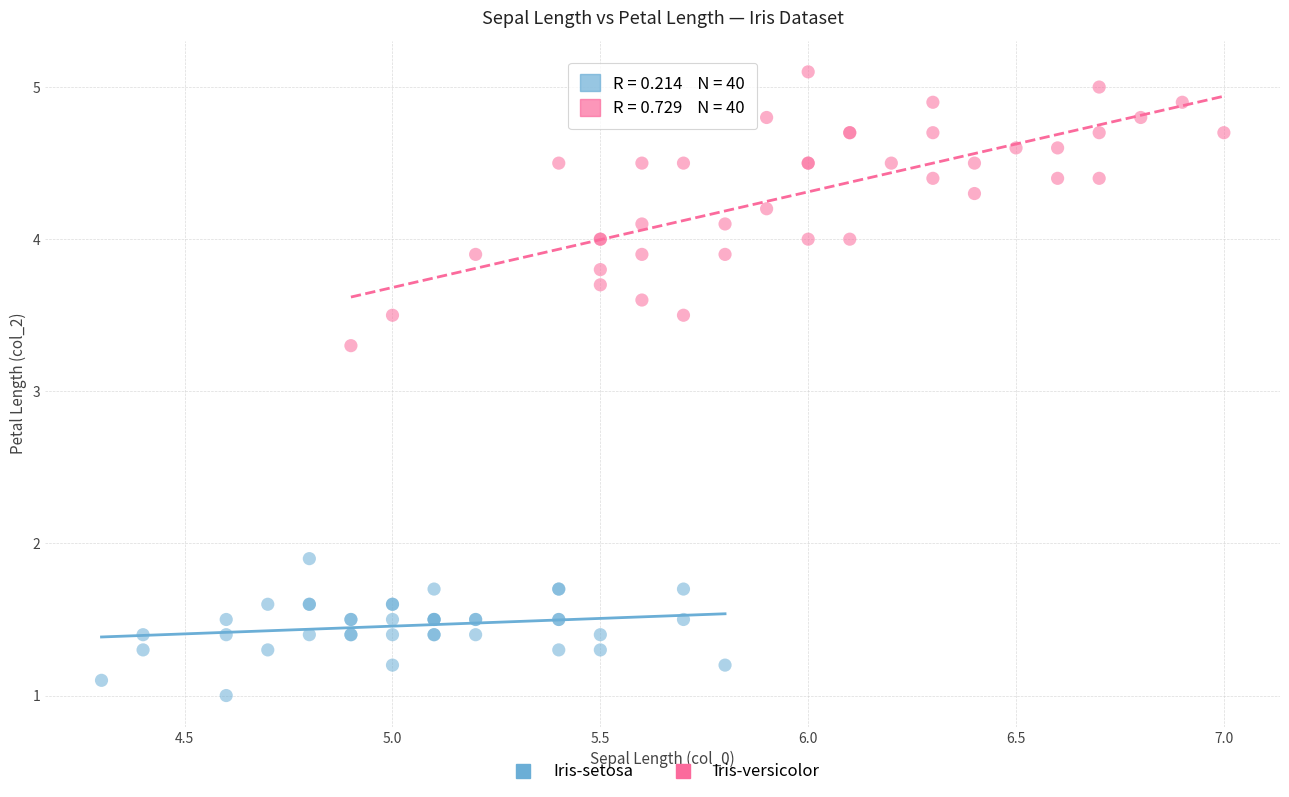

Which series contains the highest Y value?

Iris-versicolor